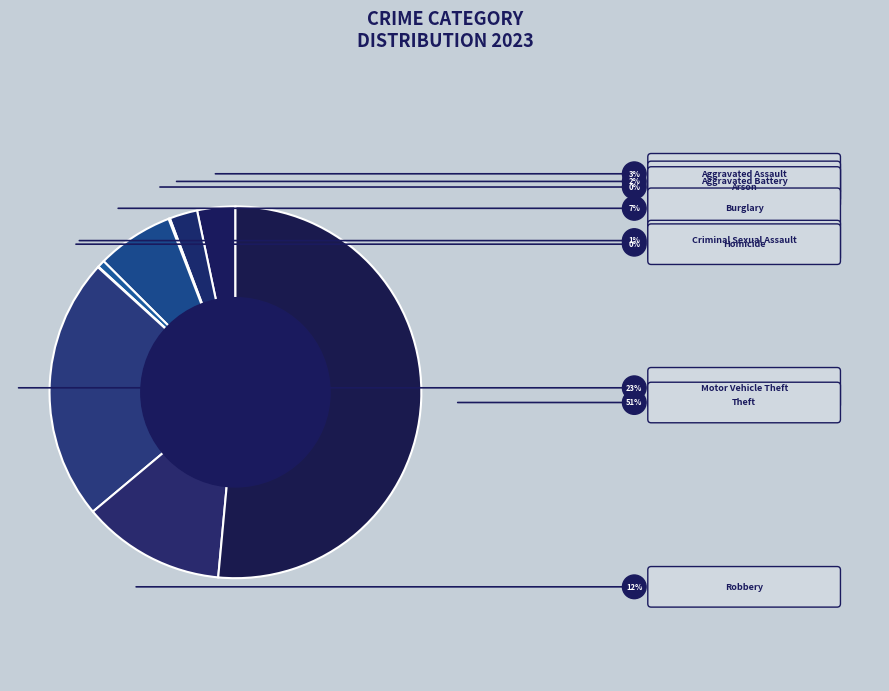

Does Robbery represent more than half of the total?

No